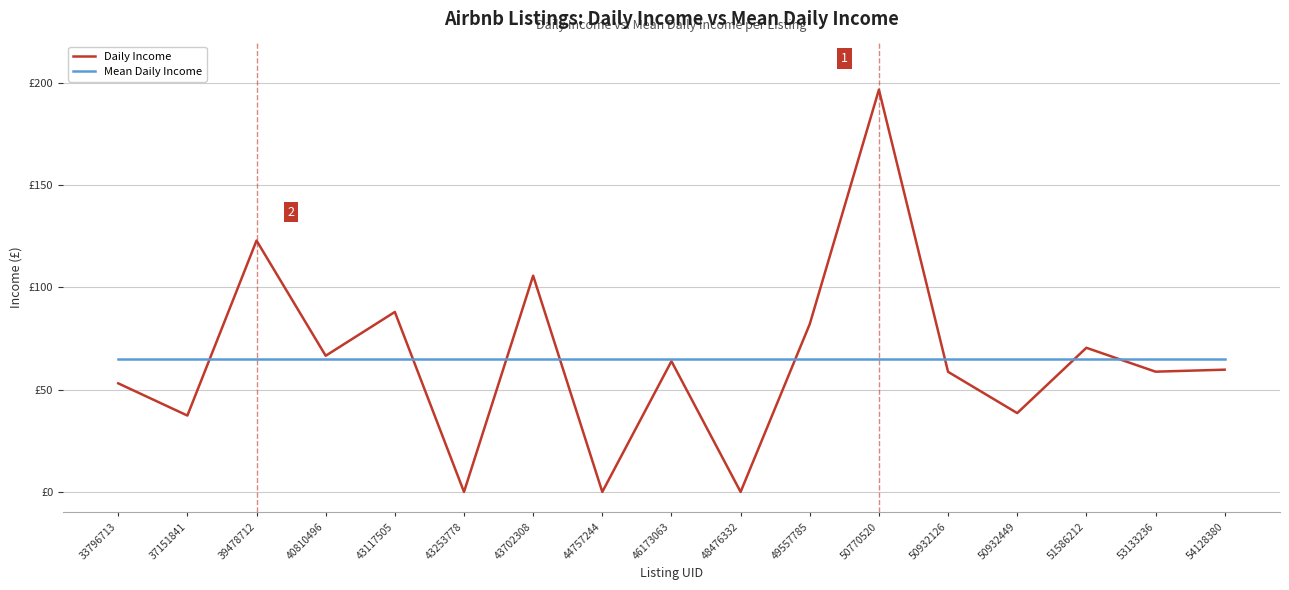

True or false: Mean Daily Income has a value of 64.8 at 44757244.

True